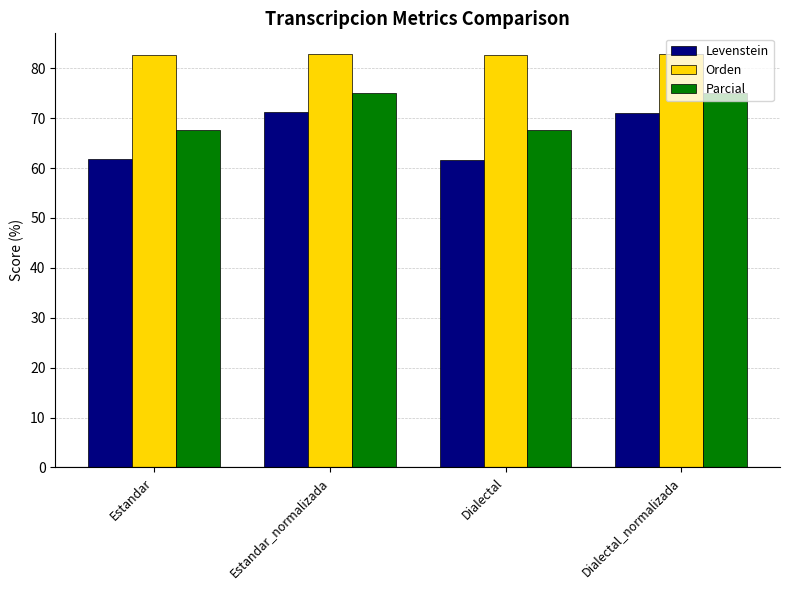

Rank the series at Estandar from highest to lowest value.

Orden, Parcial, Levenstein